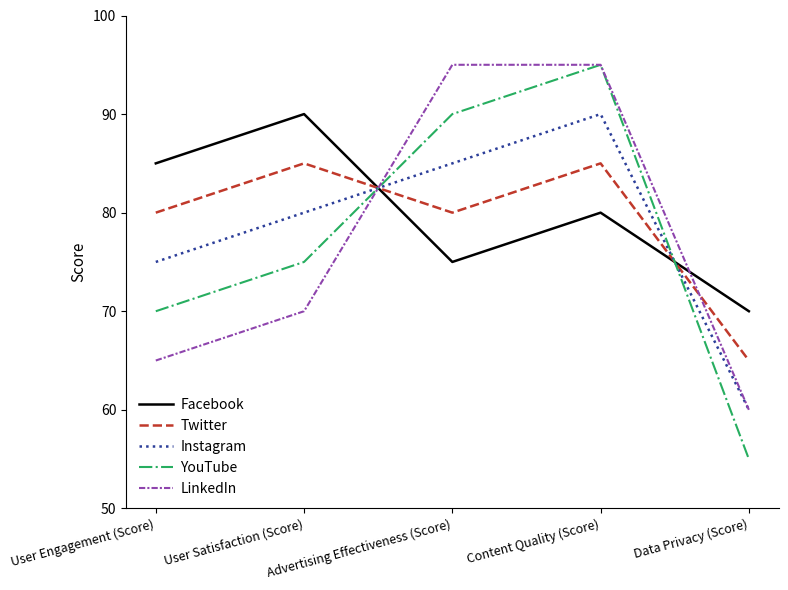

Does the chart have visible grid lines?

No